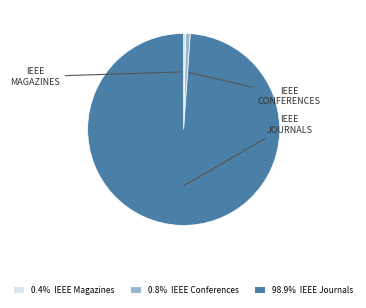

Is there any slice that represents more than half of the pie?

Yes